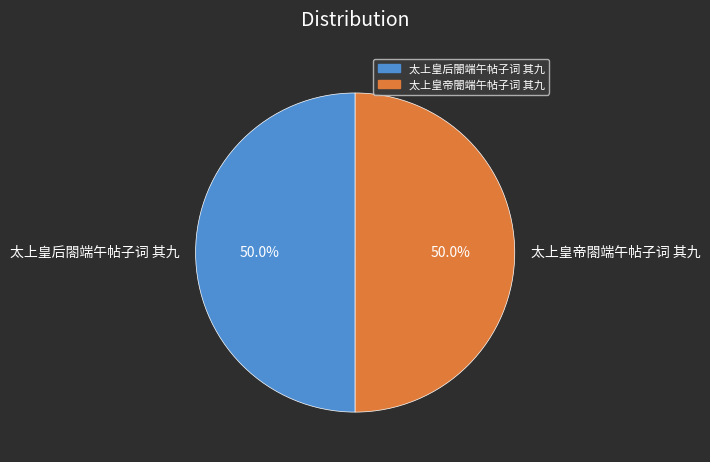

What percentage is the 太上皇后閤端午帖子词 其九 slice, to the nearest percent?

50%